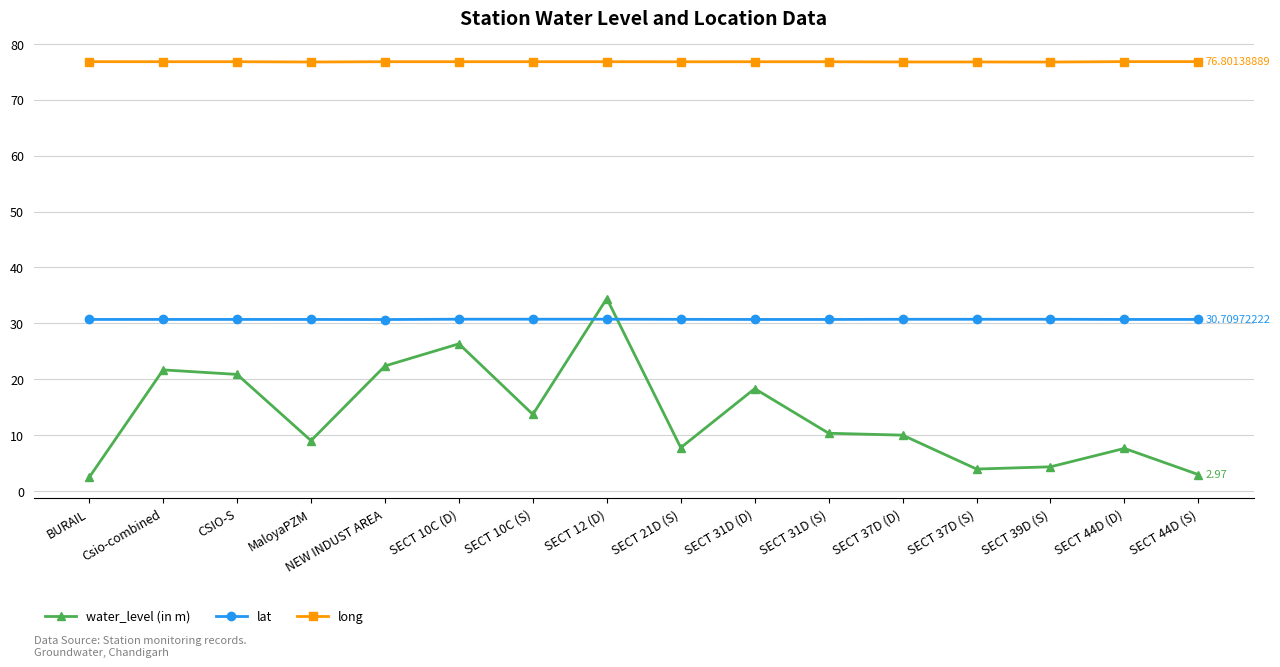

How many series are shown in this chart?

3